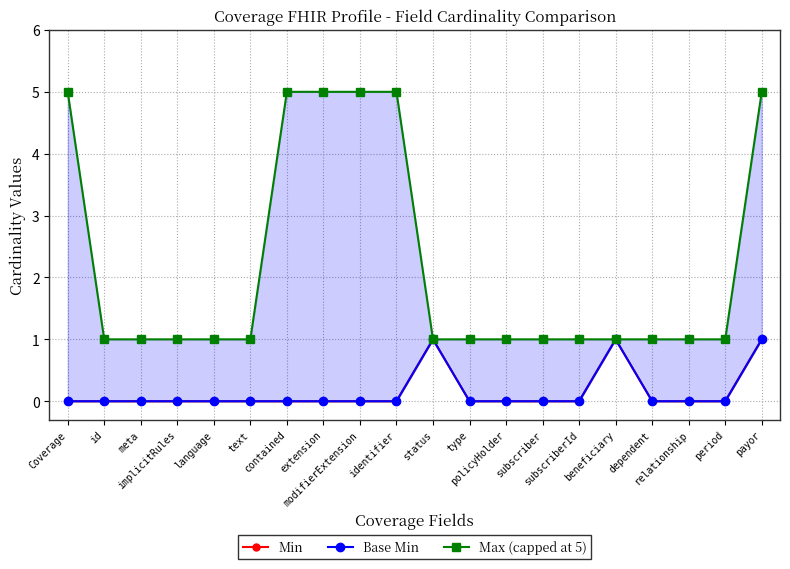

What are all the series names shown in the legend?

Min, Base Min, Max (capped at 5)